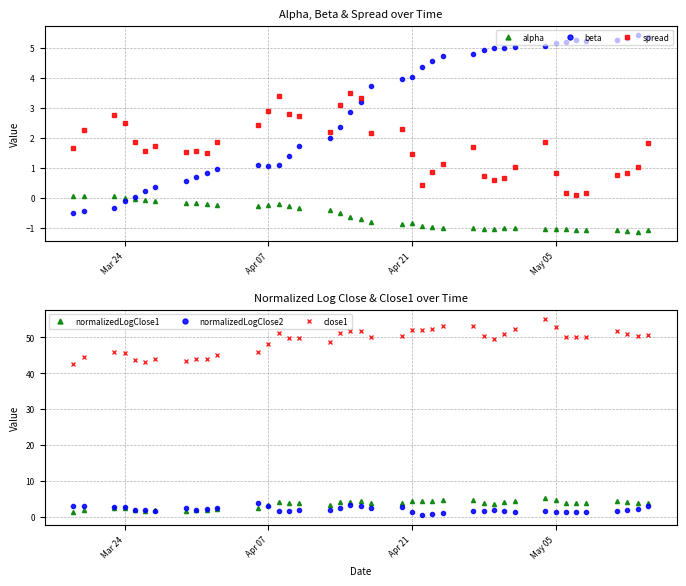

True or false: normalizedLogClose1 and close1 cross at least once.

False